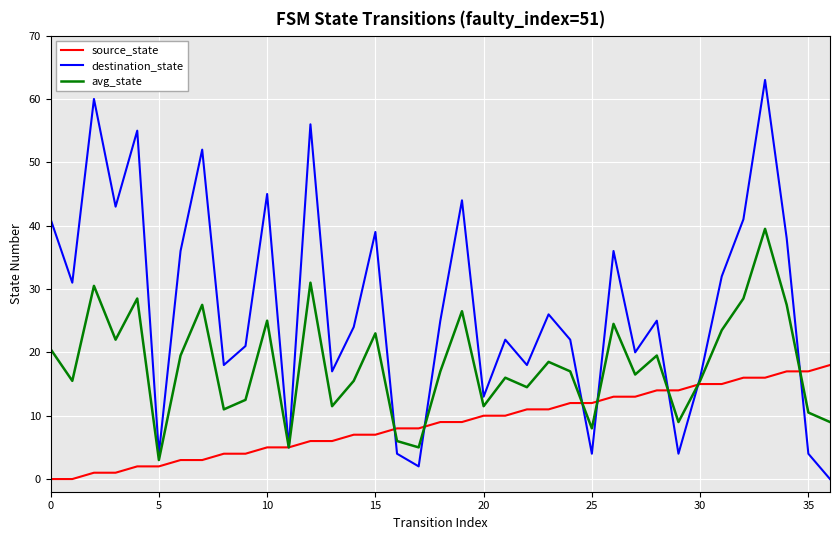

Count the number of categories in the chart.

37